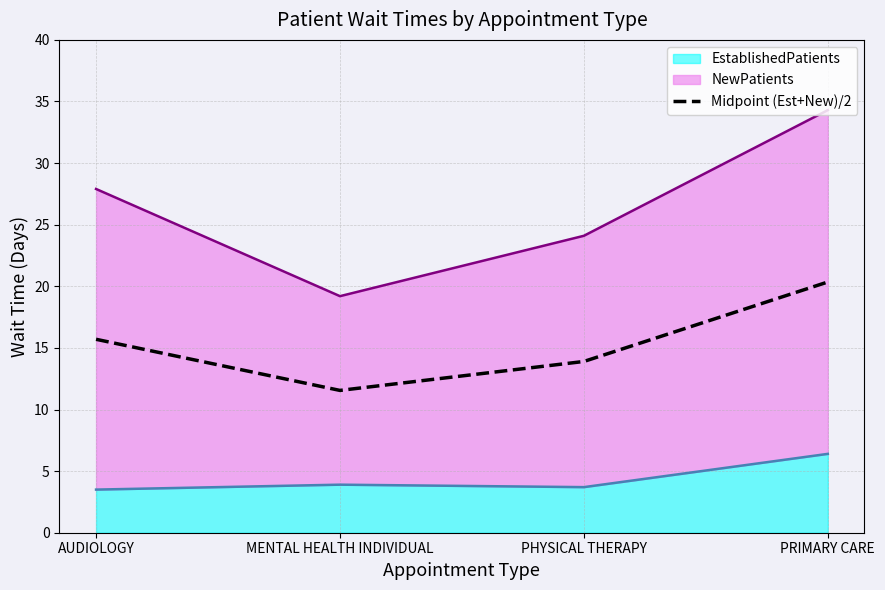

What is the average value?

15.4